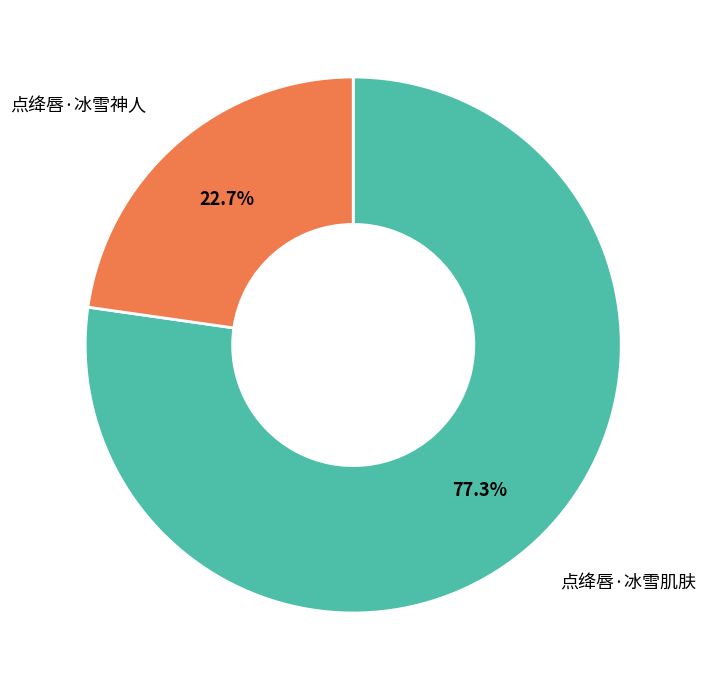

To the nearest percent, what is the average slice percentage?

50%